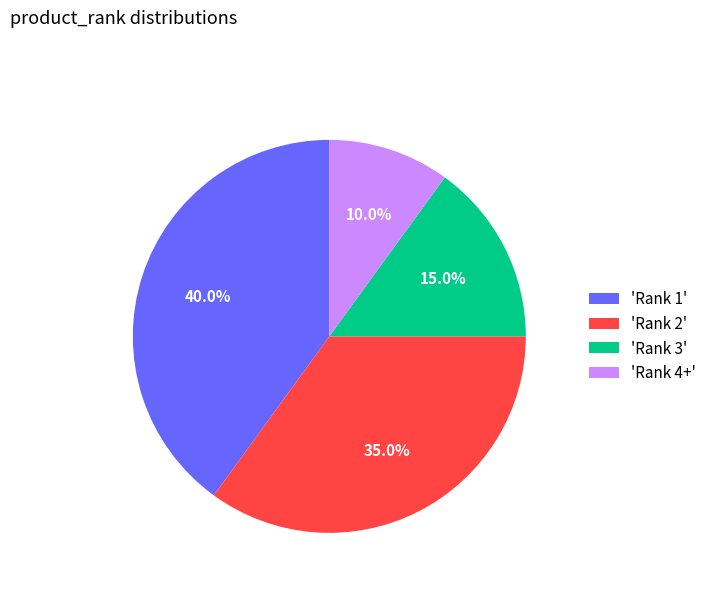

Do 'Rank 3' and 'Rank 4+' together represent more than half of the pie?

No